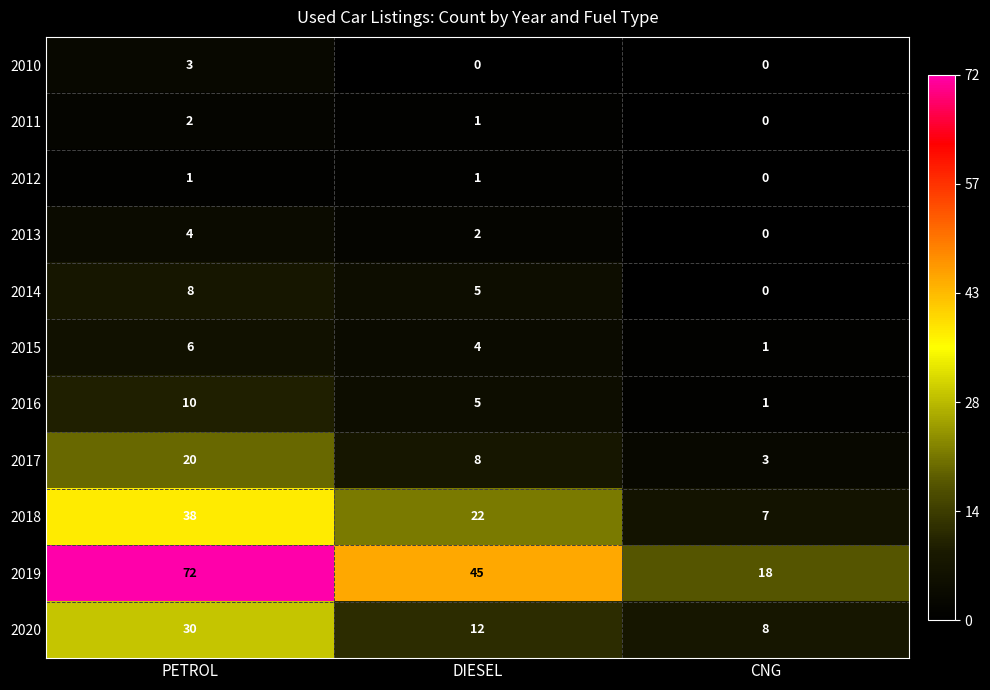

Is it true that 2012 equals -1 at CNG?

False